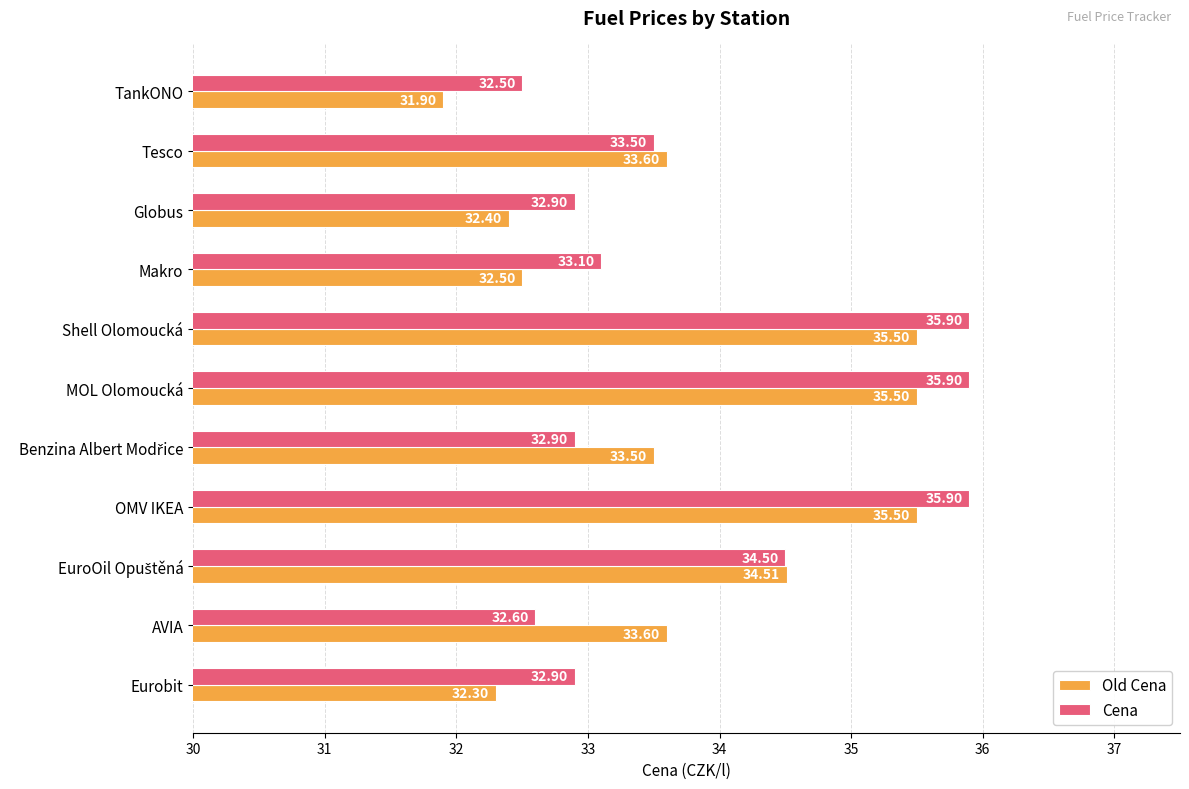

List the series in order of their overall mean, lowest first.

Old Cena, Cena